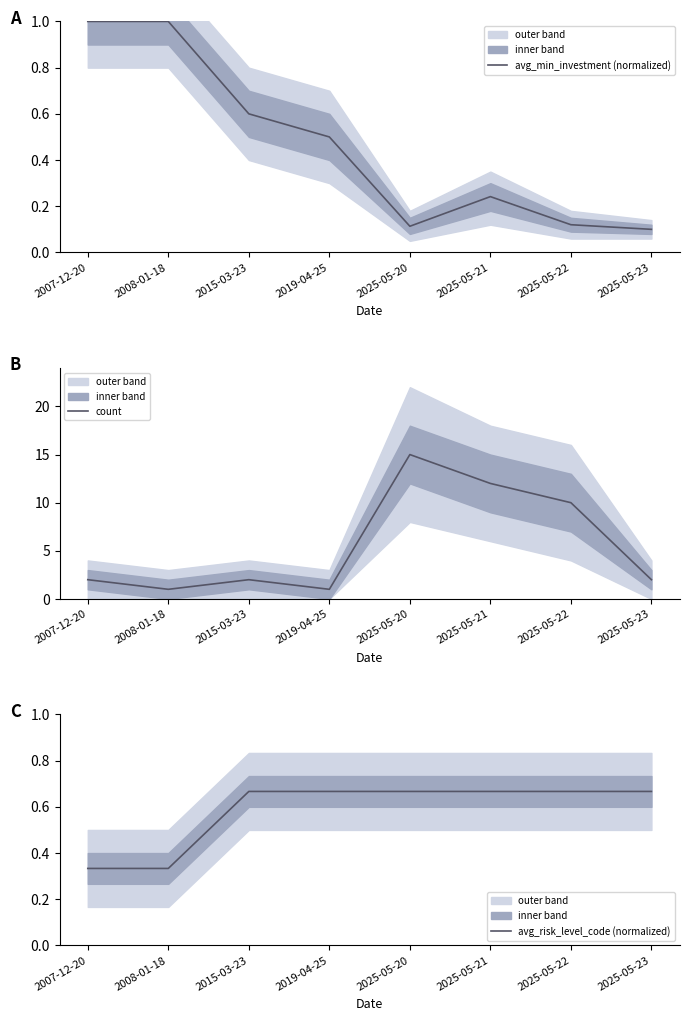

Where do avg_min_investment (normalized) and avg_risk_level_code (normalized) first cross each other?

2008-01-18 and 2015-03-23